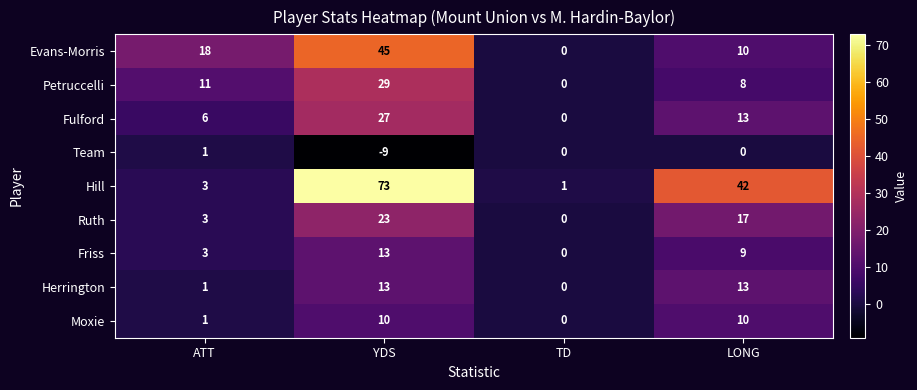

How many data points in Fulford are less than 13?

2